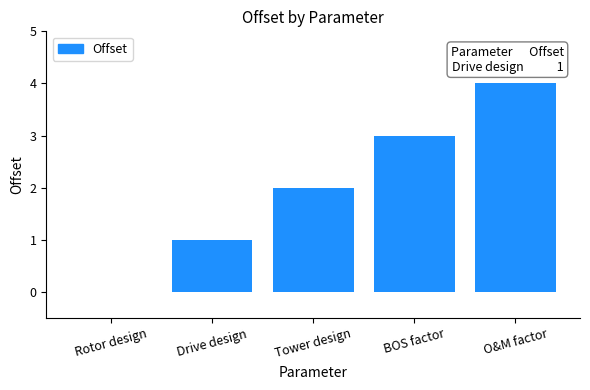

At which category does the chart reach its peak across all series?

O&M factor